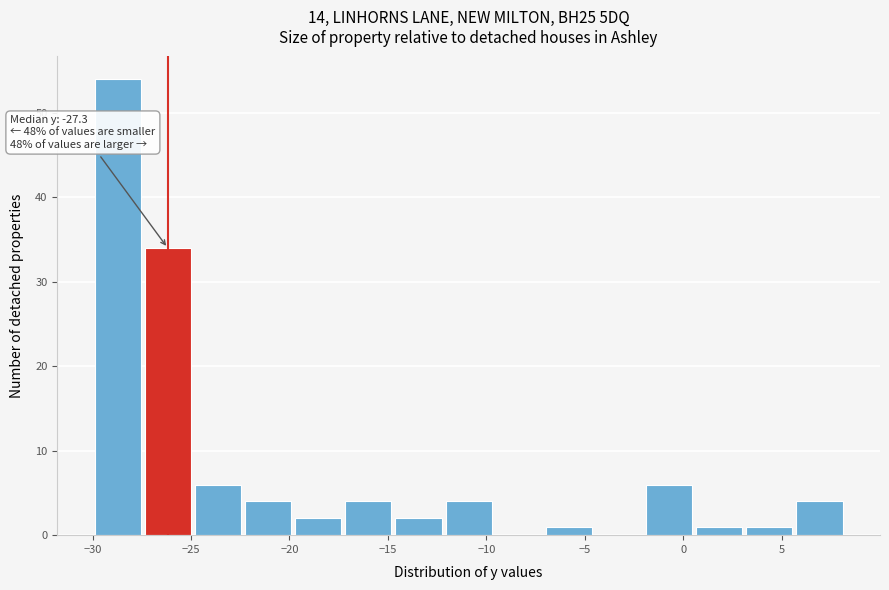

Which range on the x-axis has the tallest bar?

-30.0 to -27.5